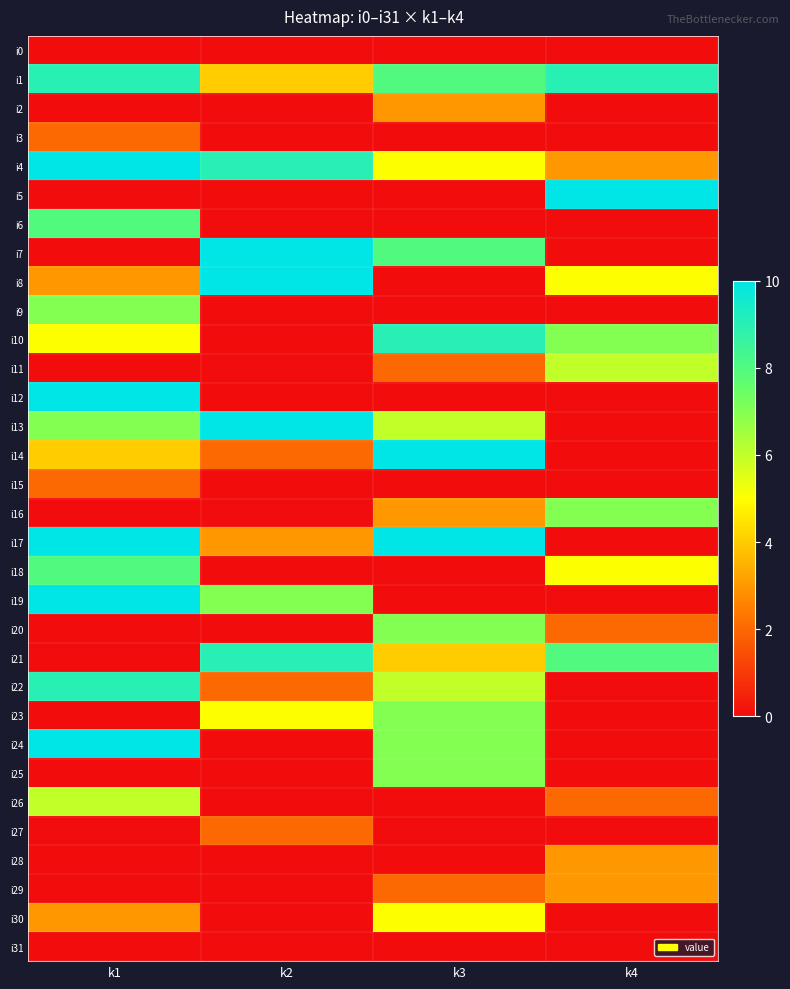

Reading left to right, what are all the values shown in this chart?

i0: k1=0	k2=0	k3=0	k4=0
i1: k1=9	k2=4	k3=8	k4=9
i2: k1=0	k2=0	k3=3	k4=0
i3: k1=2	k2=0	k3=0	k4=0
i4: k1=10	k2=9	k3=5	k4=3
i5: k1=0	k2=0	k3=0	k4=10
i6: k1=8	k2=0	k3=0	k4=0
i7: k1=0	k2=10	k3=8	k4=0
i8: k1=3	k2=10	k3=0	k4=5
i9: k1=7	k2=0	k3=0	k4=0
i10: k1=5	k2=0	k3=9	k4=7
i11: k1=0	k2=0	k3=2	k4=6
i12: k1=10	k2=0	k3=0	k4=0
i13: k1=7	k2=10	k3=6	k4=0
i14: k1=4	k2=2	k3=10	k4=0
i15: k1=2	k2=0	k3=0	k4=0
i16: k1=0	k2=0	k3=3	k4=7
i17: k1=10	k2=3	k3=10	k4=0
i18: k1=8	k2=0	k3=0	k4=5
i19: k1=10	k2=7	k3=0	k4=0
i20: k1=0	k2=0	k3=7	k4=2
i21: k1=0	k2=9	k3=4	k4=8
i22: k1=9	k2=2	k3=6	k4=0
i23: k1=0	k2=5	k3=7	k4=0
i24: k1=10	k2=0	k3=7	k4=0
i25: k1=0	k2=0	k3=7	k4=0
i26: k1=6	k2=0	k3=0	k4=2
i27: k1=0	k2=2	k3=0	k4=0
i28: k1=0	k2=0	k3=0	k4=3
i29: k1=0	k2=0	k3=2	k4=3
i30: k1=3	k2=0	k3=5	k4=0
i31: k1=0	k2=0	k3=0	k4=0